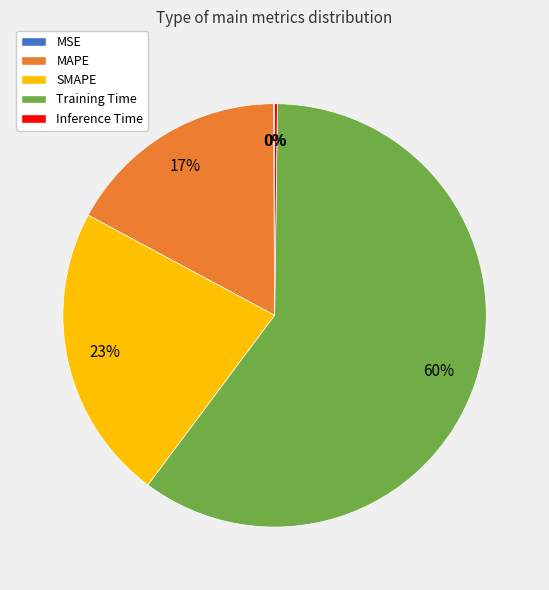

Which slice represents more than half of the pie?

Training Time